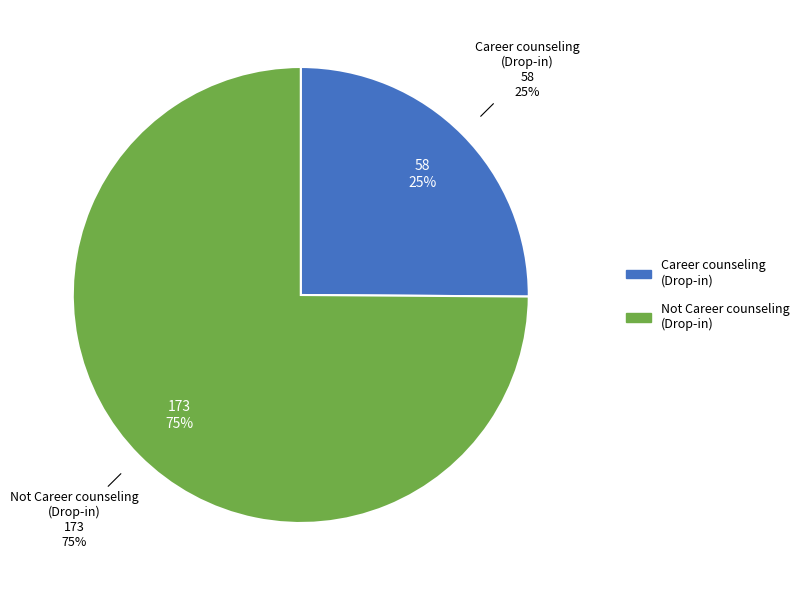

Combined, what portion of the pie is Not Career counseling
(Drop-in) and Career counseling
(Drop-in)?

100.0%